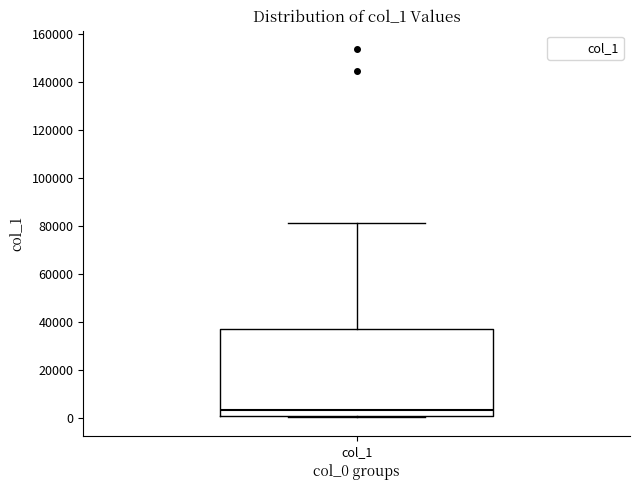

Transcribe this box plot: give where the median line is, the range the box spans, and where the two whiskers end, as read against the y-axis. The values are not printed on the chart, so give them approximately, as read against the axis.

median 4000, box 0 to 36000, whiskers 0 to 82000